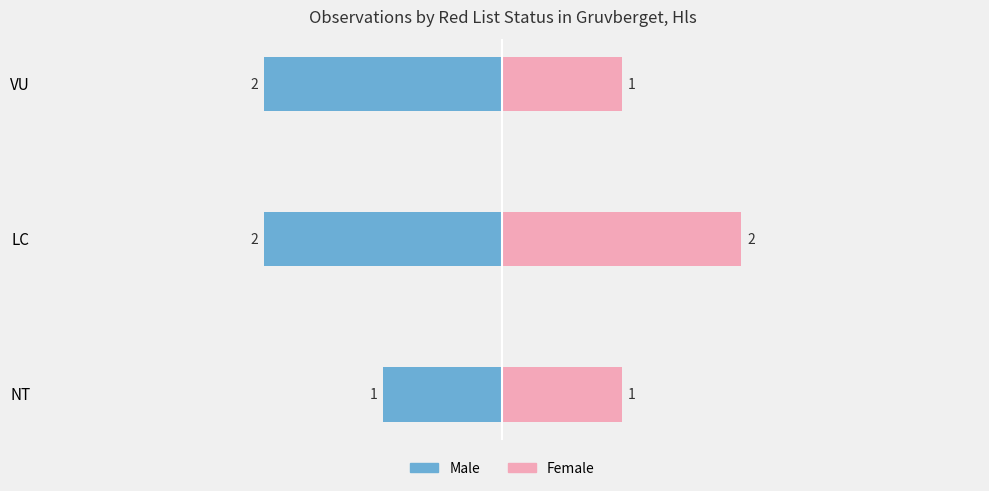

What is the highest value of the Female series?

2